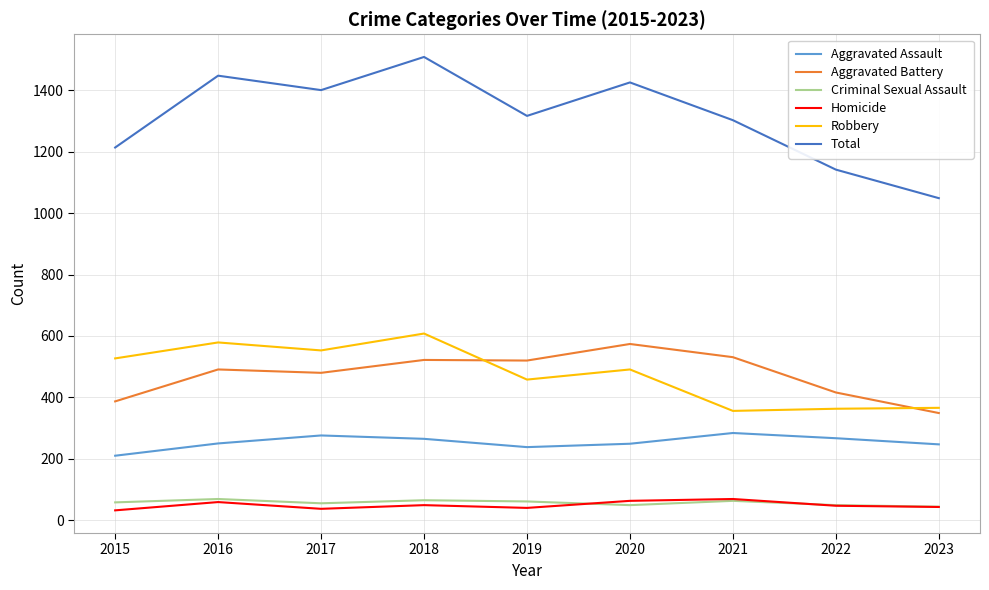

The value of Criminal Sexual Assault at 2015 is 58. True or false?

True